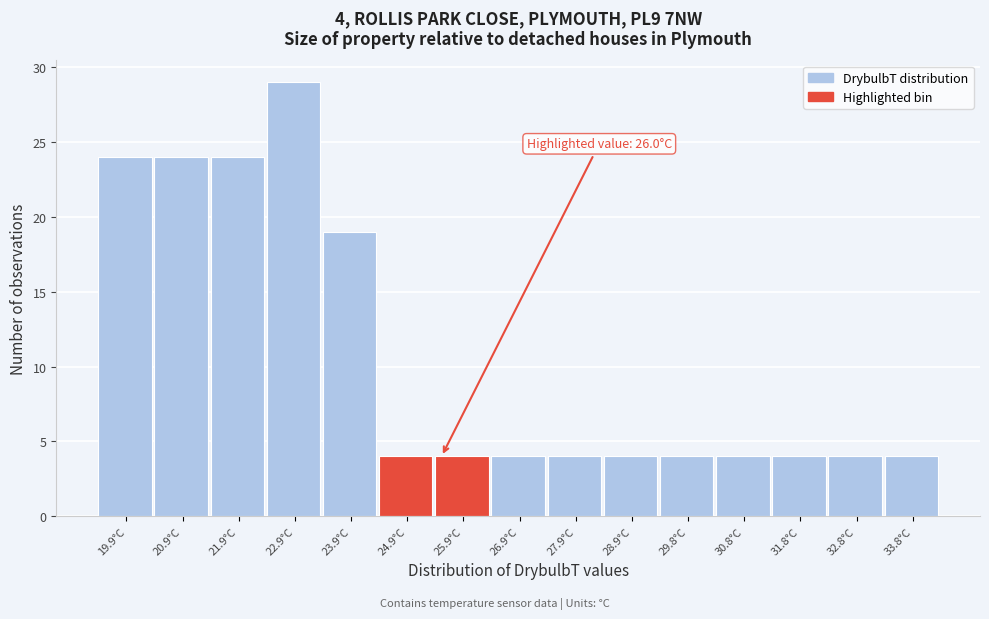

Reading left to right, transcribe all the data shown in this chart.

19.9°C=24	20.9°C=24	21.9°C=24	22.9°C=29	23.9°C=19	24.9°C=4	25.9°C=4	26.9°C=4	27.9°C=4	28.9°C=4	29.8°C=4	30.8°C=4	31.8°C=4	32.8°C=4	33.8°C=4